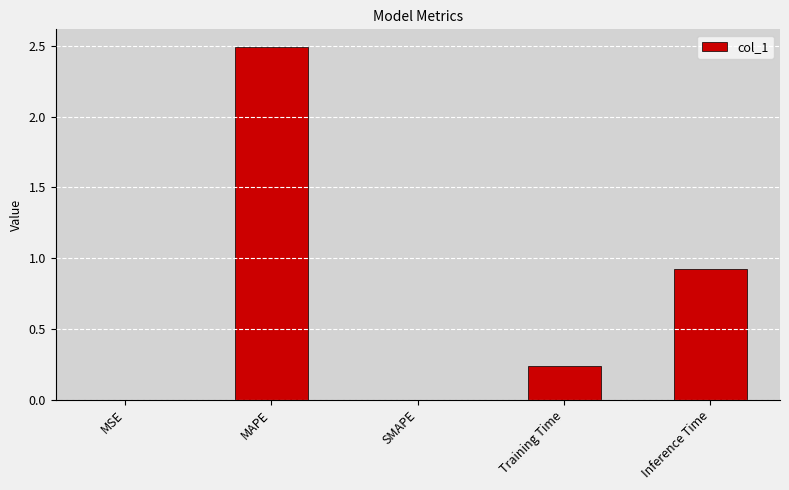

What is the sum of the values at MSE and MAPE?

2.5